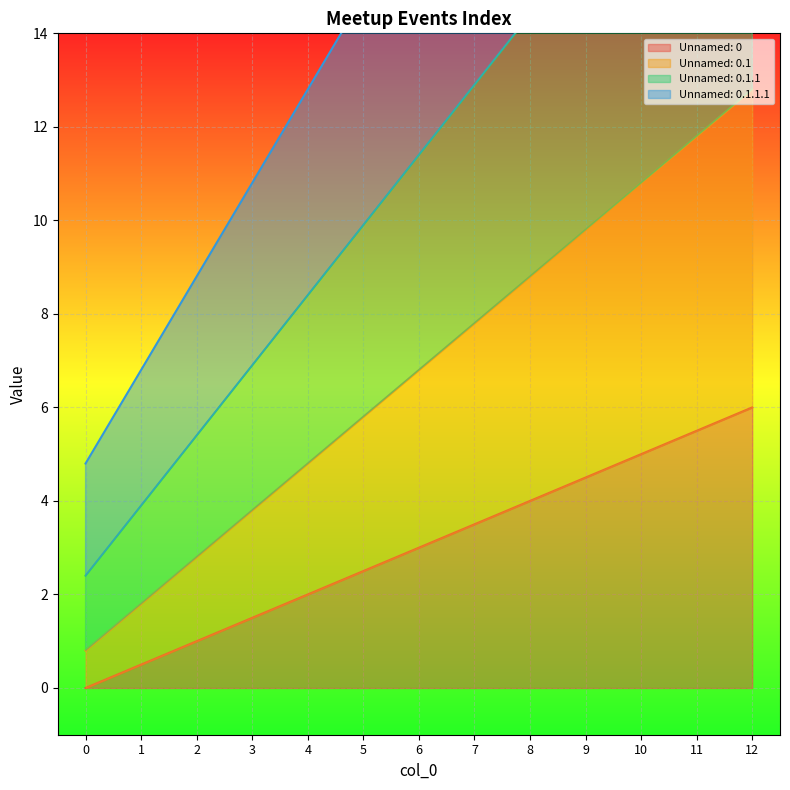

True or false: Unnamed: 0.1 has a value of 0.8 at 0.

True